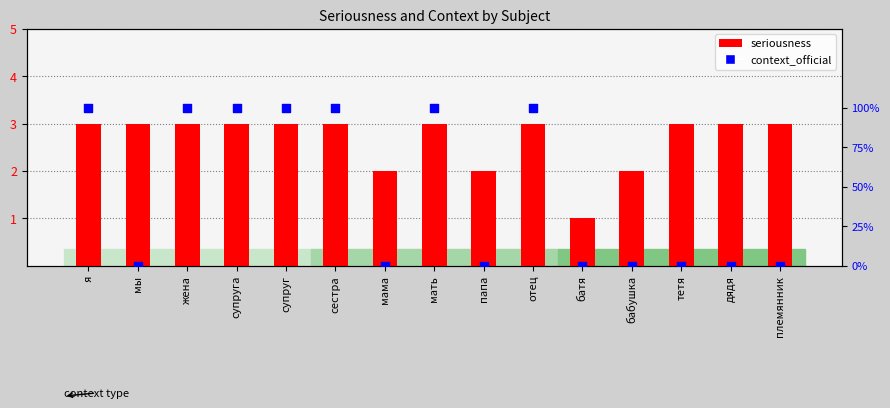

What are all the series names shown in the legend?

seriousness, context_official